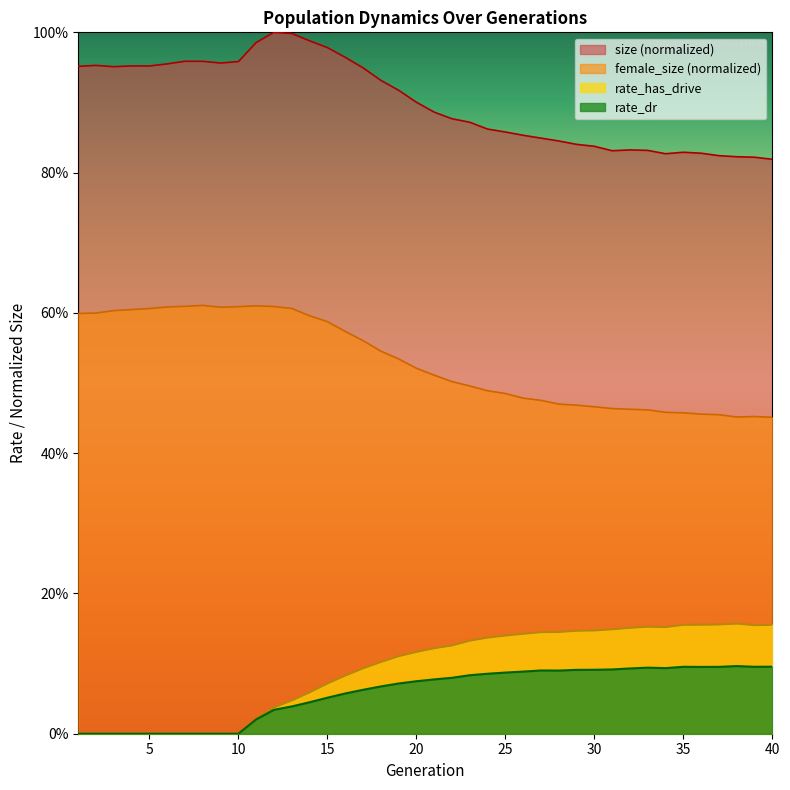

How many values in rate_has_drive are above zero?

30